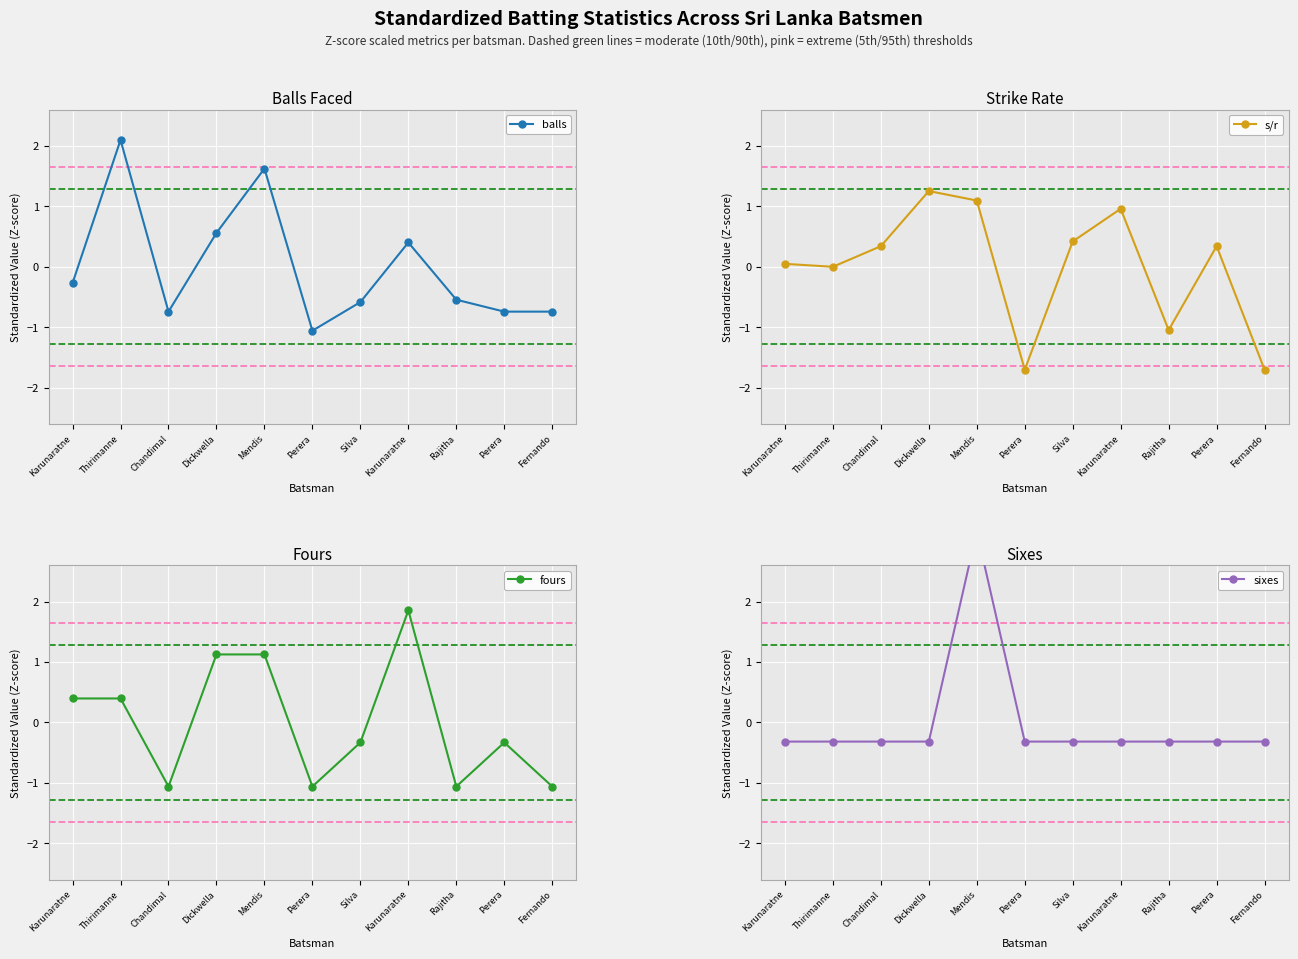

Which series changed the most between Chandimal and Perera?

s/r